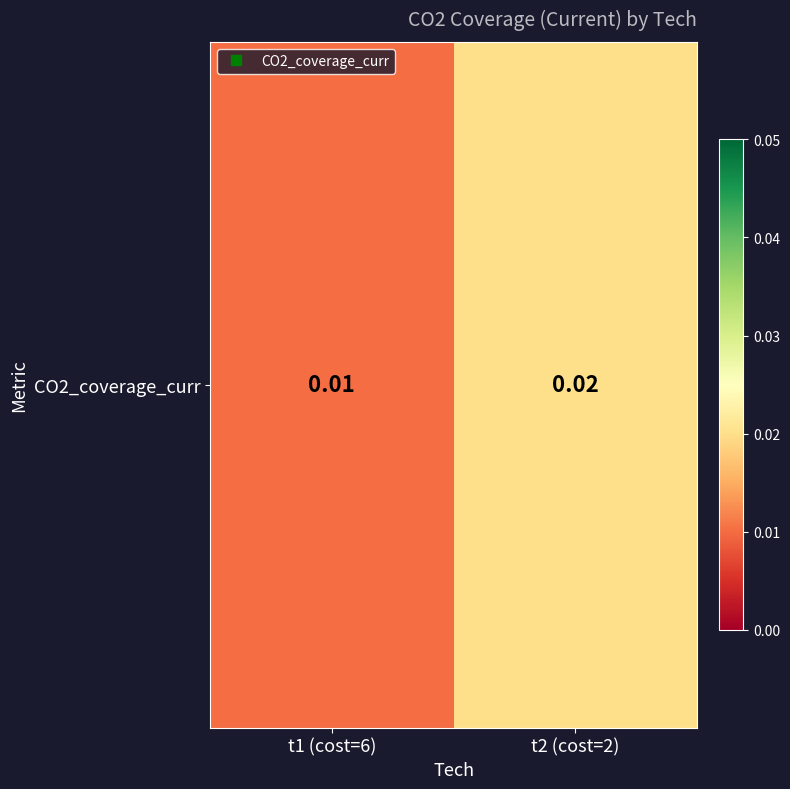

List the labels in order of value, largest first.

t2 (cost=2), t1 (cost=6)